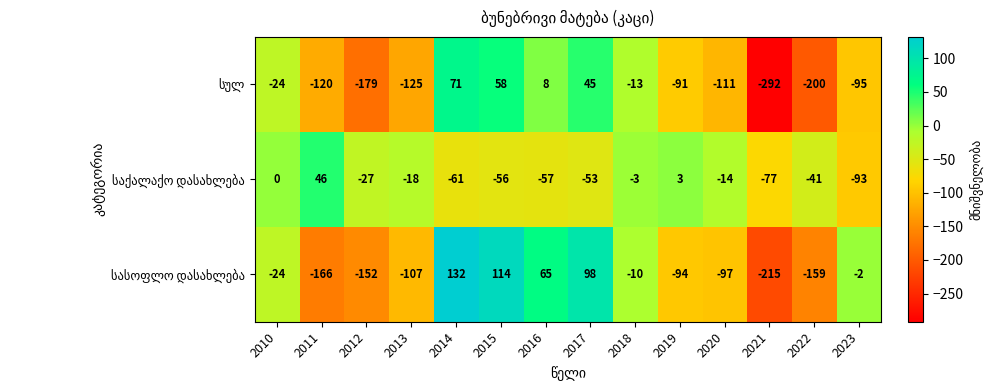

What is the spread (max minus min) of values at 2023?

93